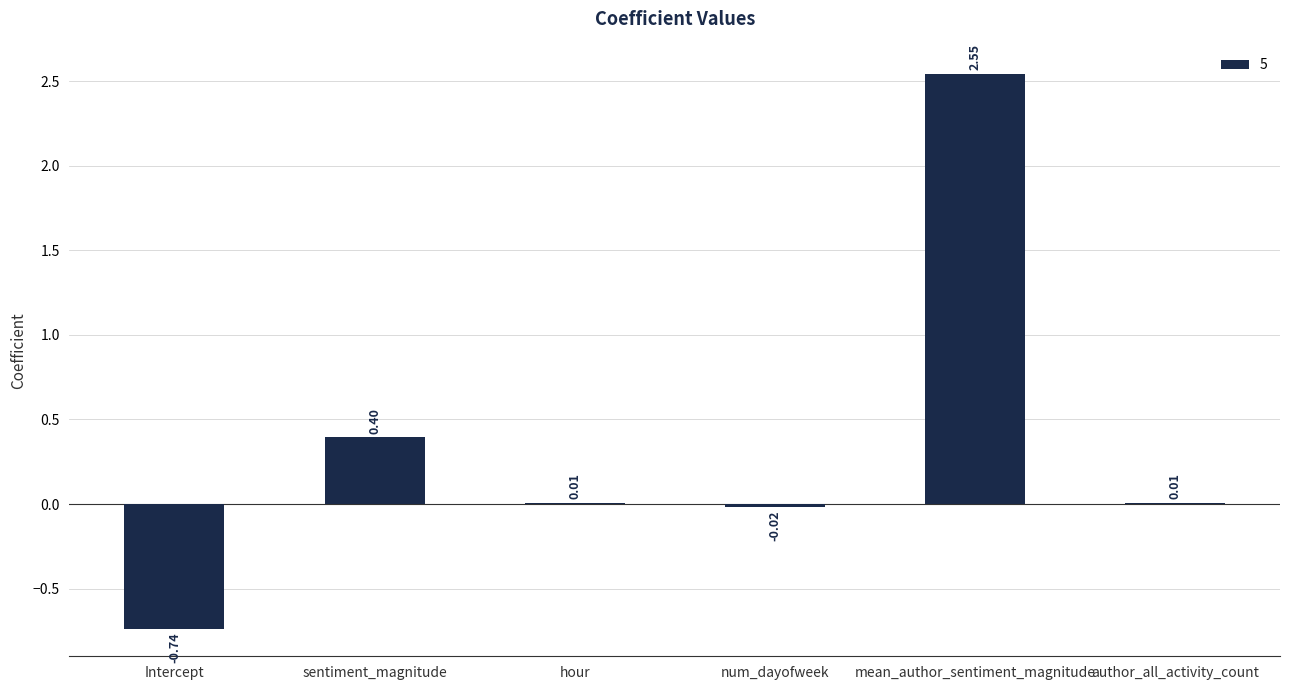

What is the change in value from sentiment_magnitude to hour?

-0.4